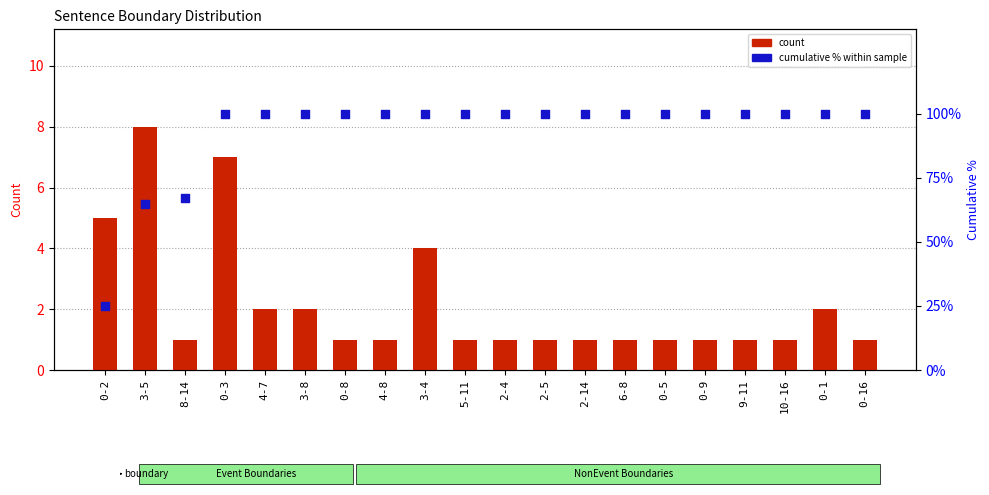

Which series reaches the minimum Y coordinate?

count